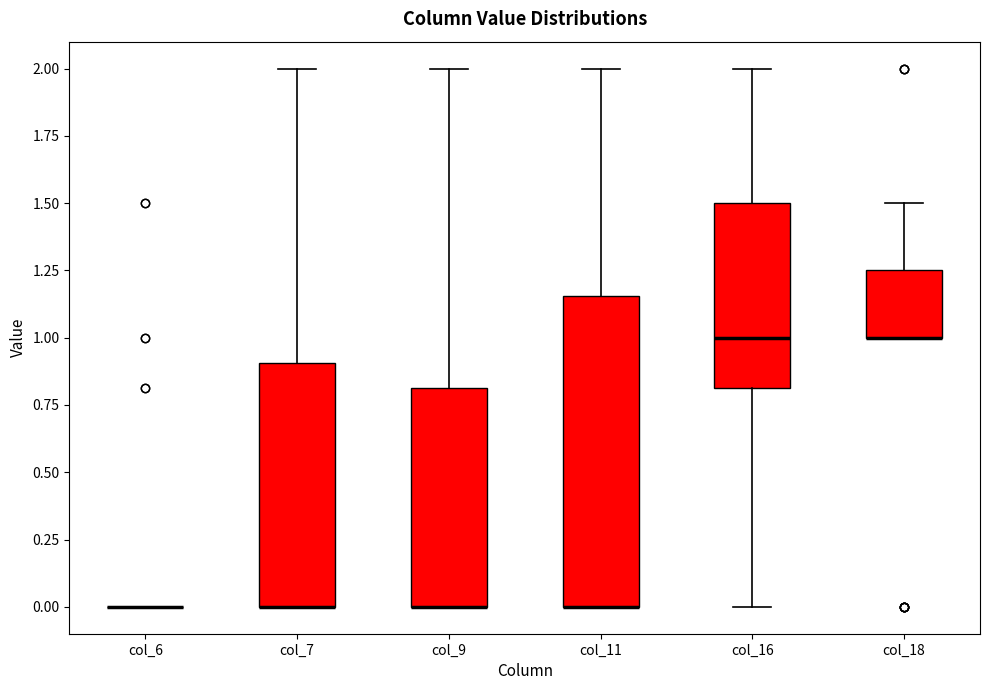

Reading left to right, read every box against the y-axis: the position of its median line, the range the box covers, and the ends of its whiskers. The values are not printed on the chart, so give them approximately, as read against the axis.

col_6: box collapsed to a line at 0.00, whiskers 0.00 to 0.00
col_7: median 0.00 (drawn on the box's lower edge), box 0.00 to 0.90, whiskers 0.00 to 2.00
col_9: median 0.00 (drawn on the box's lower edge), box 0.00 to 0.80, whiskers 0.00 to 2.00
col_11: median 0.00 (drawn on the box's lower edge), box 0.00 to 1.15, whiskers 0.00 to 2.00
col_16: median 1.00, box 0.80 to 1.50, whiskers 0.00 to 2.00
col_18: median 1.00 (drawn on the box's lower edge), box 1.00 to 1.25, whiskers 1.00 to 1.50